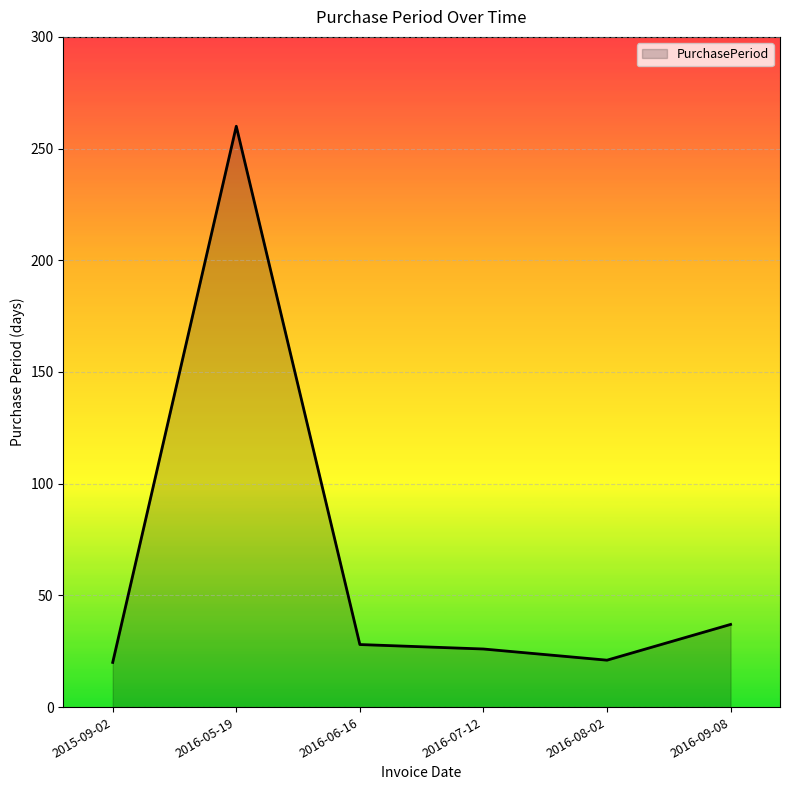

What is the change in value from 2015-09-02 to 2016-05-19?

+240